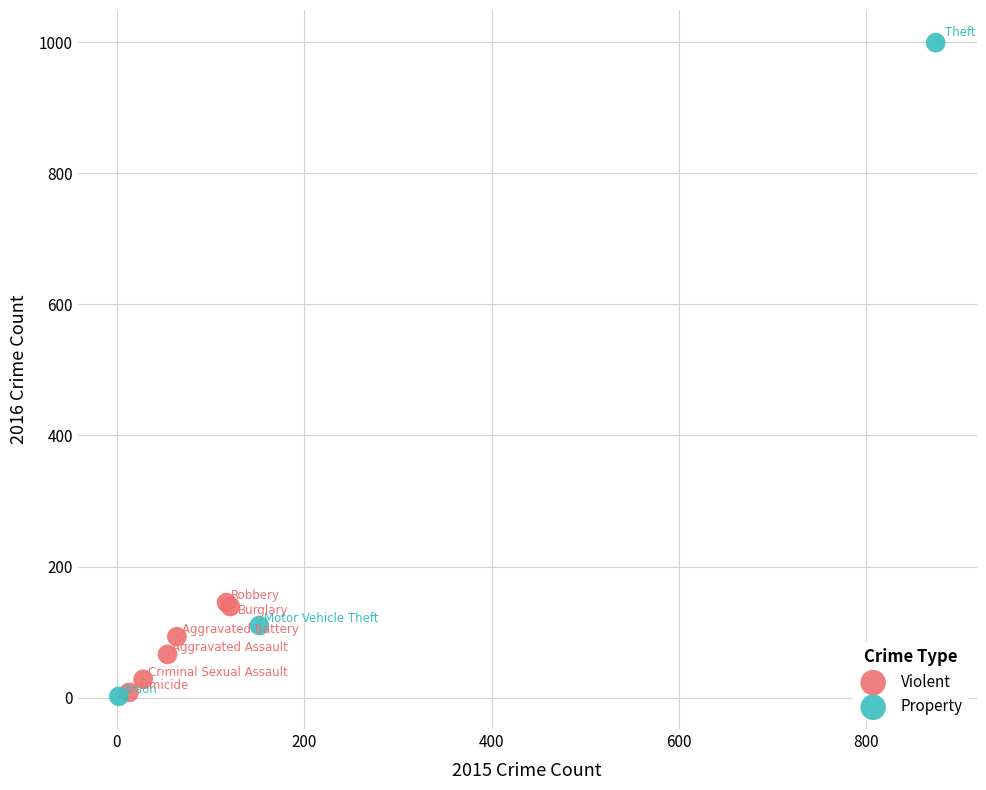

Which series has the largest Y range (max minus min)?

Property